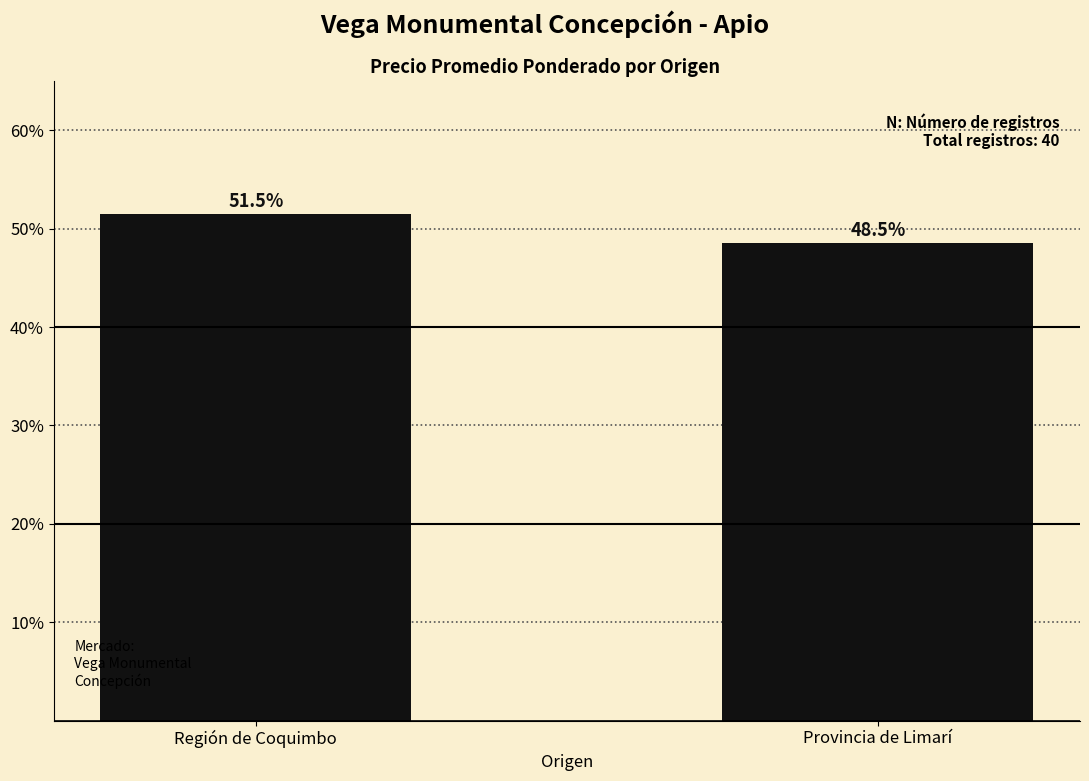

How many bars are there in total?

2